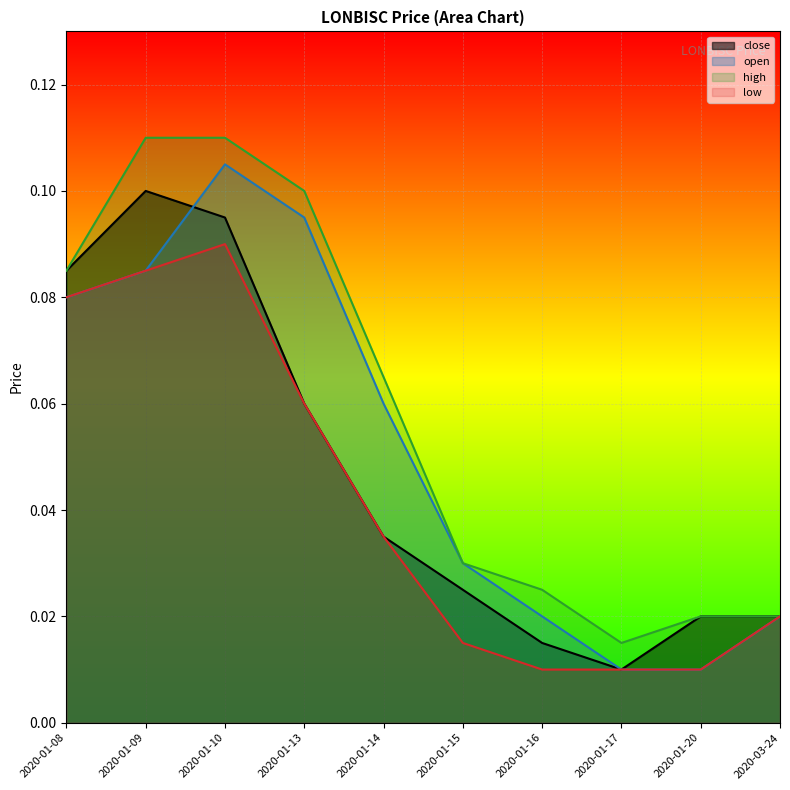

What is the label of the 6th point from the right?

2020-01-14